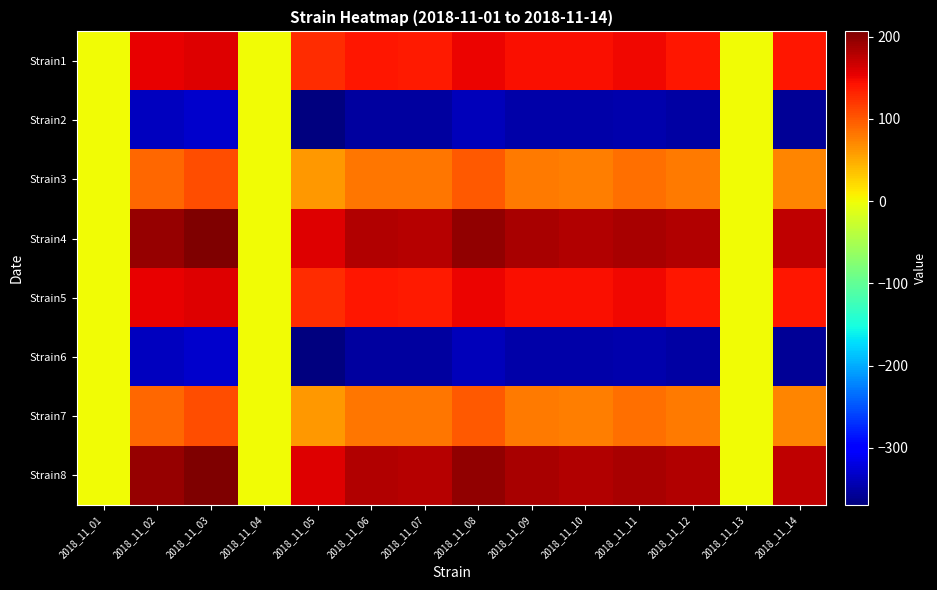

What is the spread (max minus min) of values at 2018_11_01?

0.5